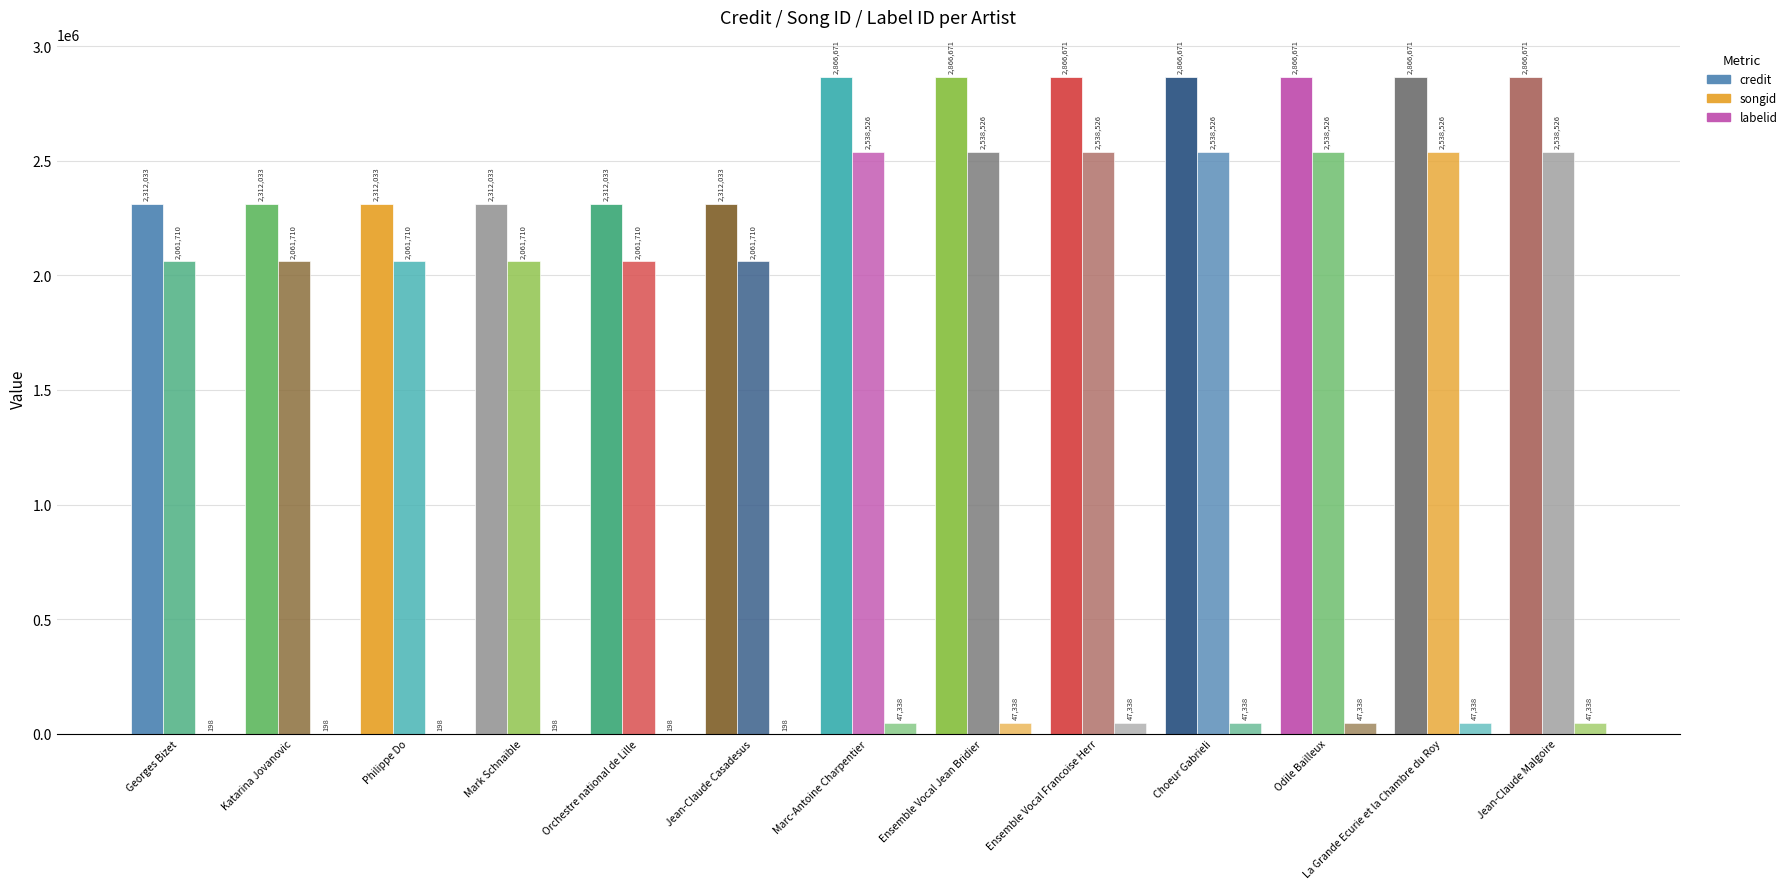

Are the bars horizontal?

No